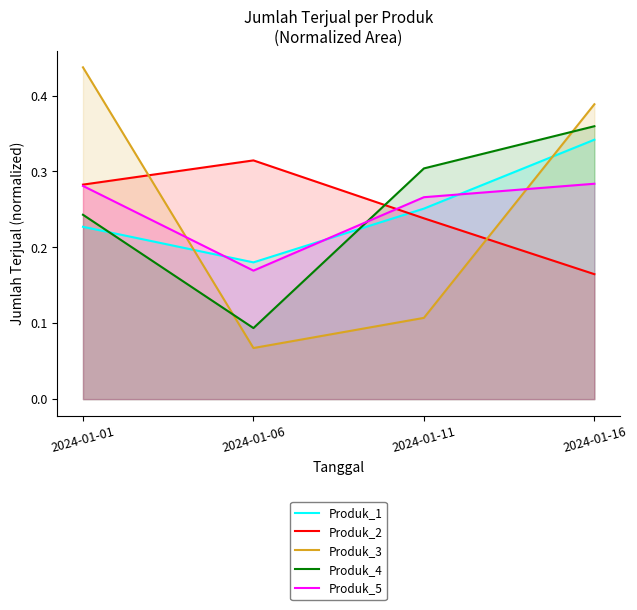

Reading left to right, extract all data points from this chart.

Produk_1: 0.2	0.2	0.3	0.3
Produk_2: 0.3	0.3	0.2	0.2
Produk_3: 0.4	0.1	0.1	0.4
Produk_4: 0.2	0.1	0.3	0.4
Produk_5: 0.3	0.2	0.3	0.3